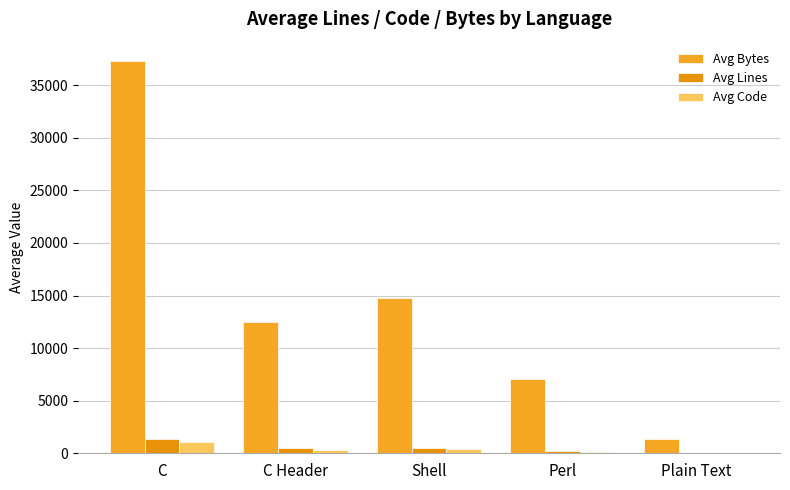

Reading left to right, extract all data points from this chart.

Avg Bytes: C=37284	C Header=12480	Shell=14742	Perl=7048	Plain Text=1345
Avg Lines: C=1378	C Header=458	Shell=514	Perl=226	Plain Text=53
Avg Code: C=1036	C Header=310	Shell=432	Perl=159	Plain Text=40